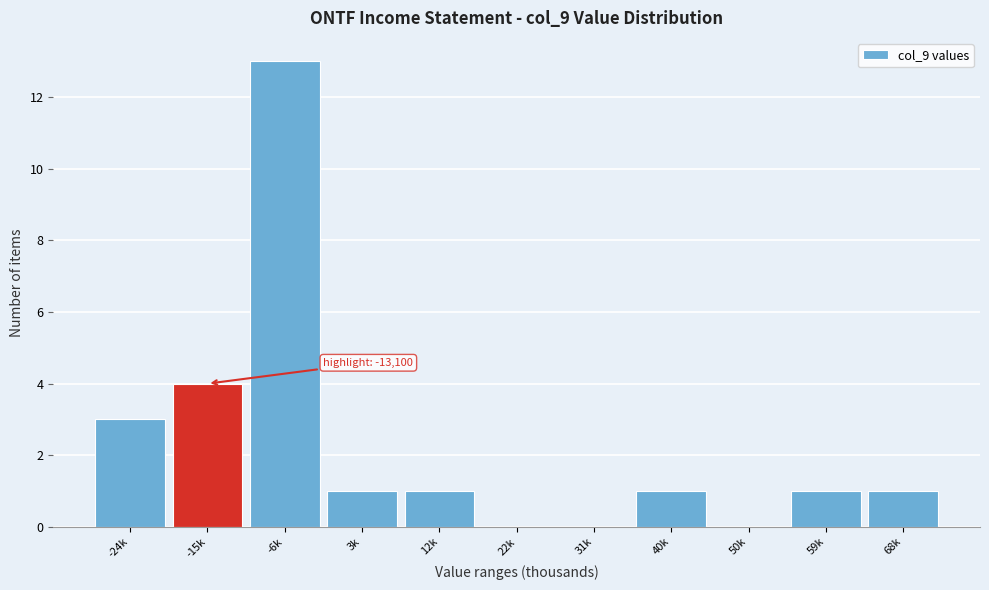

Reading left to right, what are all the values shown in this chart?

-24k=3	-15k=4	-6k=13	3k=1	12k=1	22k=0	31k=0	40k=1	50k=0	59k=1	68k=1